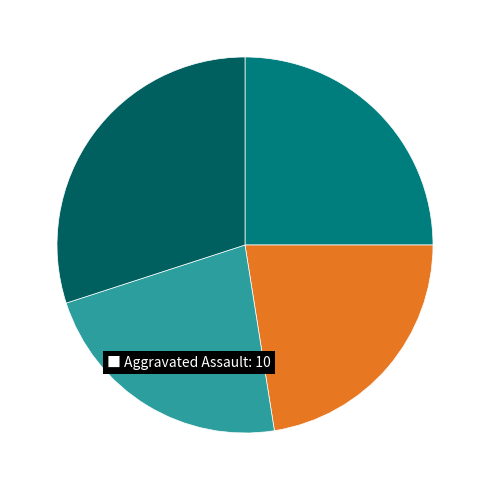

Is there any slice that represents more than half of the pie?

No